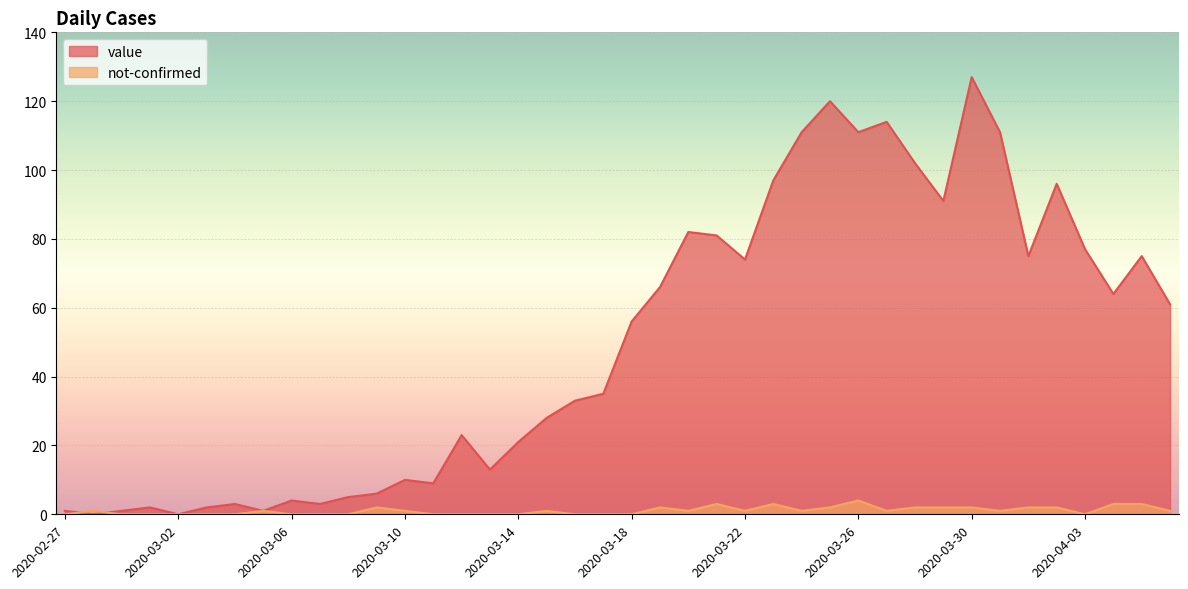

At which category does the chart reach its minimum across all series?

2020-02-28